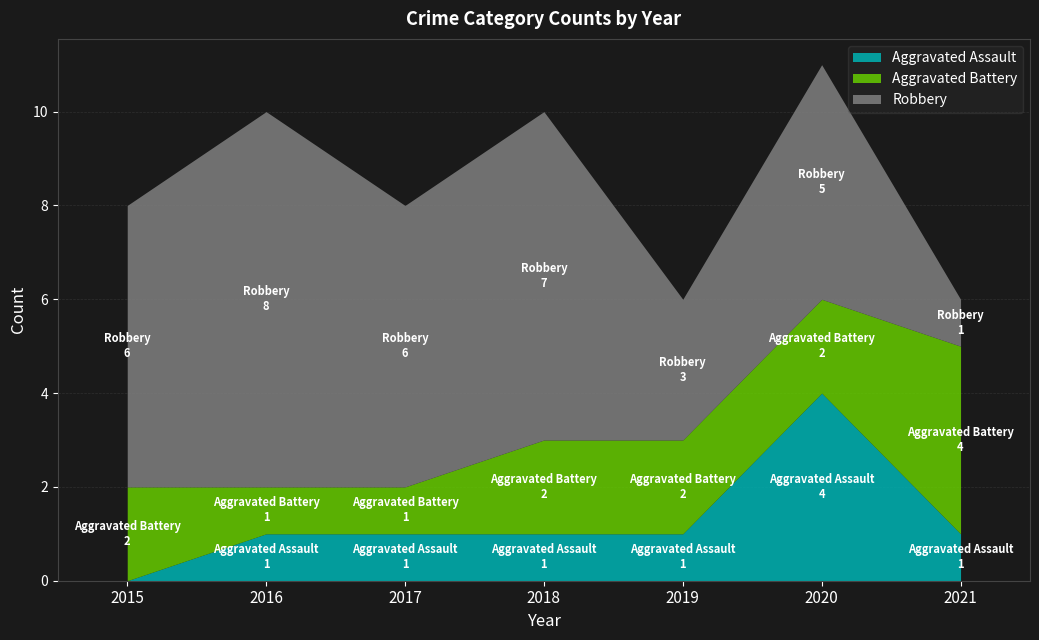

What is the approximate value of Aggravated Battery at 2020?

2